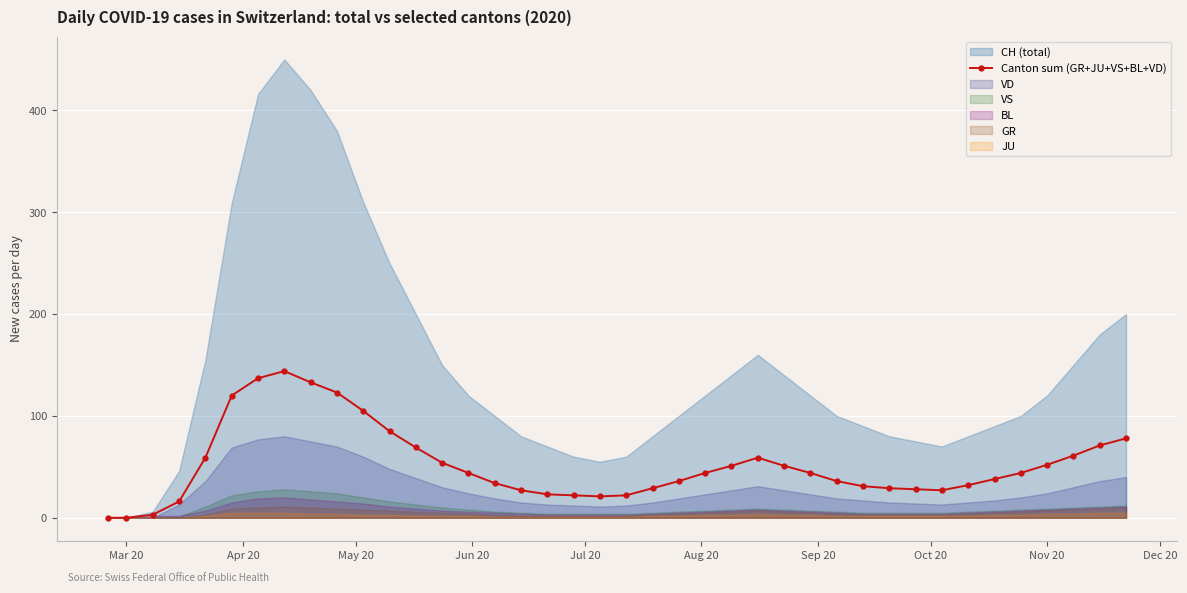

What is the highest value of the Canton sum (GR+JU+VS+BL+VD) series?

144